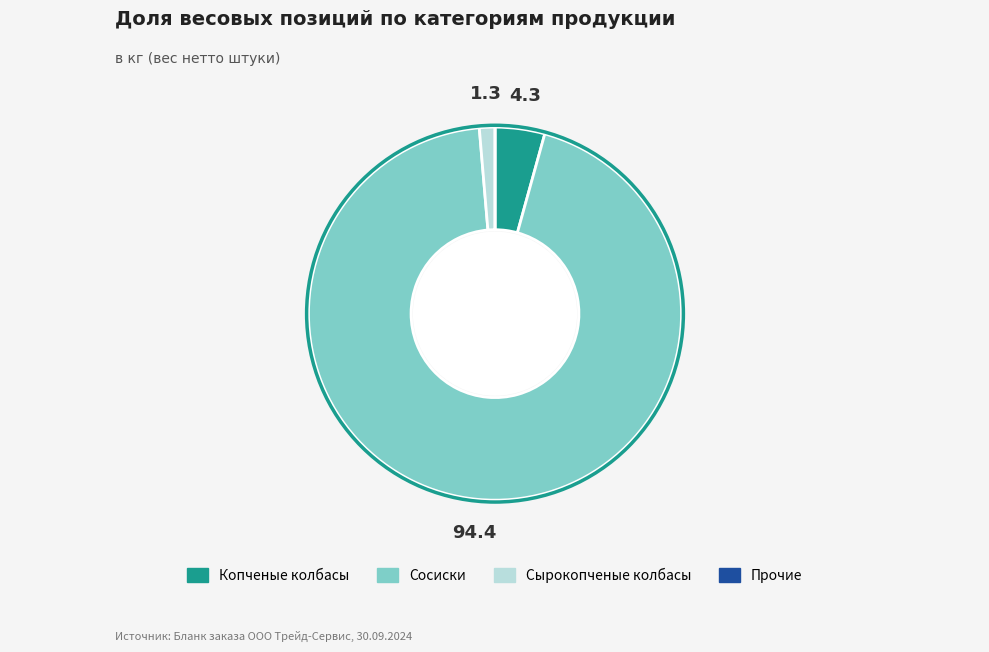

Is there any slice that represents more than half of the pie?

Yes